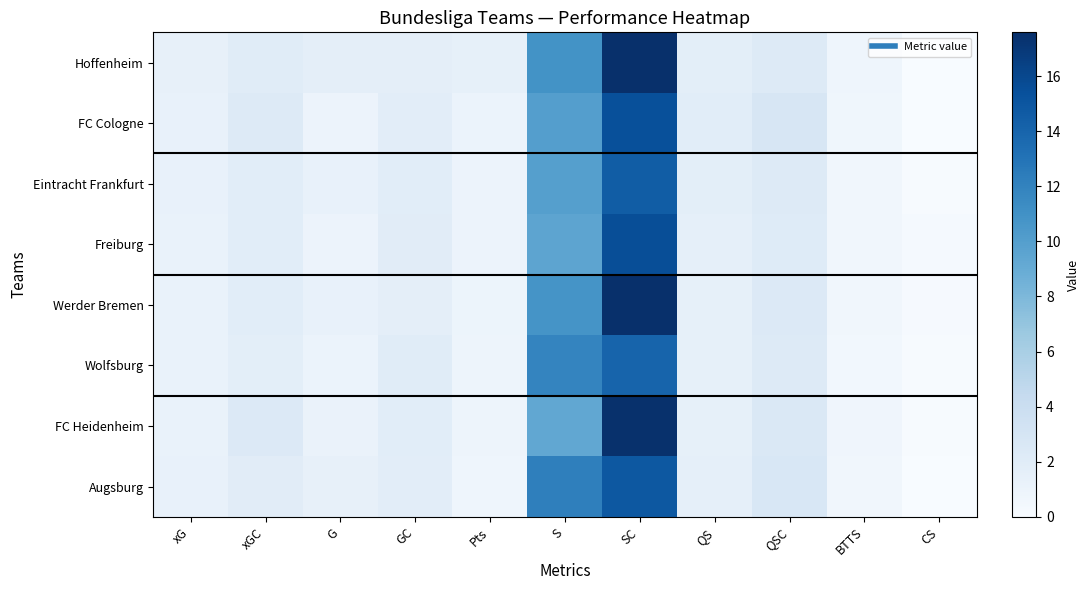

Reading left to right, extract all data points from this chart.

Hoffenheim: xG=1.4	xGC=2.0	G=1.7	GC=1.7	Pts=1.5	S=10.9	SC=17.6	QS=1.8	QSC=2.3	BTTS=0.8	CS=0.1
FC Cologne: xG=1.3	xGC=2.2	G=1.0	GC=1.8	Pts=1.1	S=10.0	SC=15.4	QS=1.9	QSC=2.9	BTTS=0.6	CS=0.1
Eintracht Frankfurt: xG=1.3	xGC=1.9	G=1.3	GC=1.9	Pts=1.0	S=9.9	SC=14.5	QS=1.8	QSC=2.2	BTTS=0.6	CS=0.1
Freiburg: xG=1.2	xGC=1.9	G=1.0	GC=1.9	Pts=1.0	S=9.5	SC=15.5	QS=1.5	QSC=2.2	BTTS=0.6	CS=0.2
Werder Bremen: xG=1.2	xGC=1.9	G=1.3	GC=1.7	Pts=0.9	S=10.8	SC=17.6	QS=1.4	QSC=2.4	BTTS=0.6	CS=0.2
Wolfsburg: xG=1.2	xGC=1.8	G=1.1	GC=2.0	Pts=0.9	S=11.8	SC=14.1	QS=1.5	QSC=2.2	BTTS=0.5	CS=0.1
FC Heidenheim: xG=1.2	xGC=2.3	G=1.2	GC=1.9	Pts=0.8	S=9.3	SC=17.5	QS=1.5	QSC=2.6	BTTS=0.8	CS=0.1
Augsburg: xG=1.3	xGC=2.0	G=1.4	GC=1.8	Pts=0.8	S=12.2	SC=14.9	QS=1.5	QSC=2.7	BTTS=0.6	CS=0.1